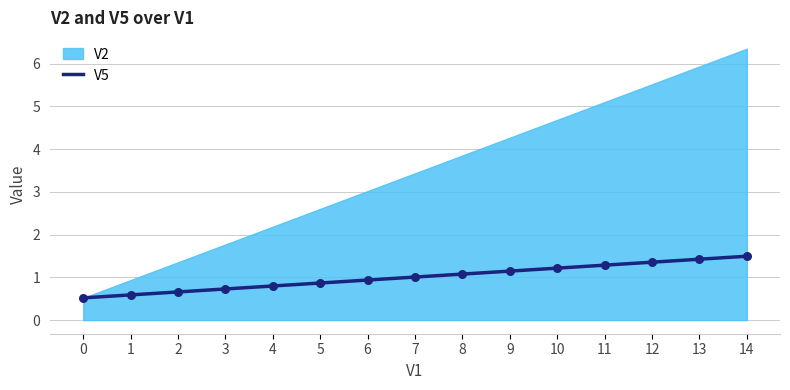

Approximately how many times larger is the value at 10 compared to 11?

0.9